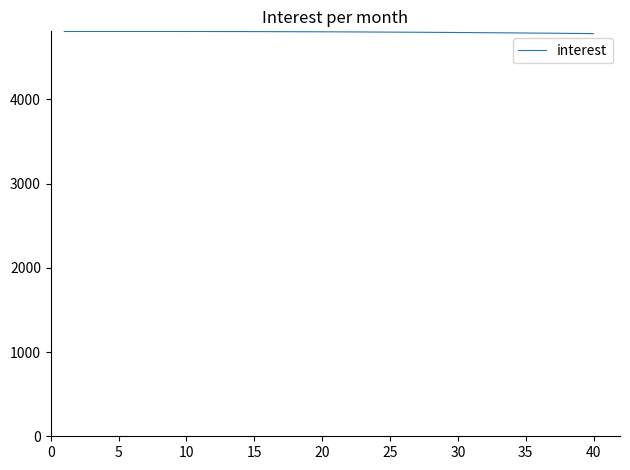

What is the greatest value displayed?

4806.1